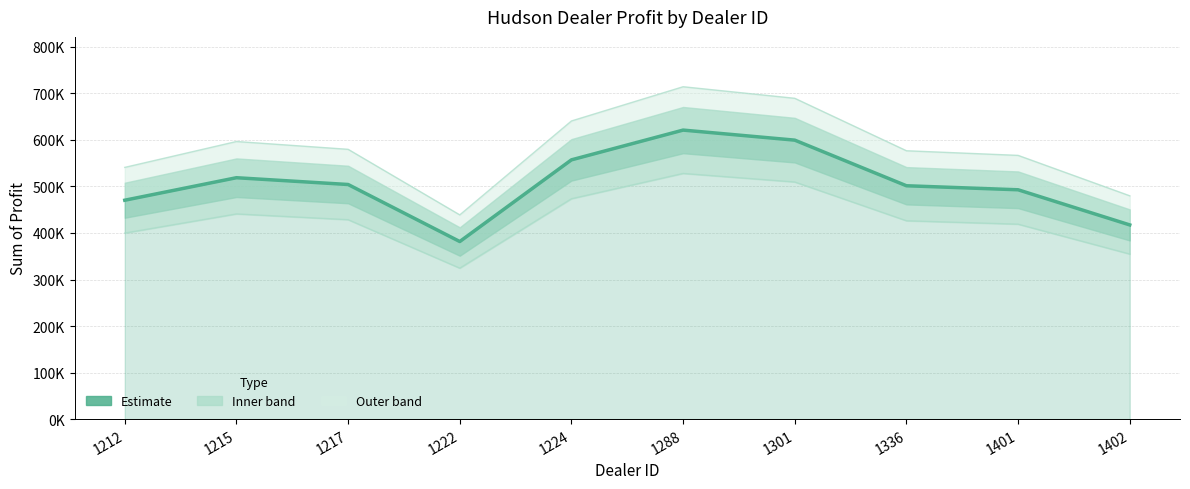

What is the value of the 7th point from the left?

599561.8